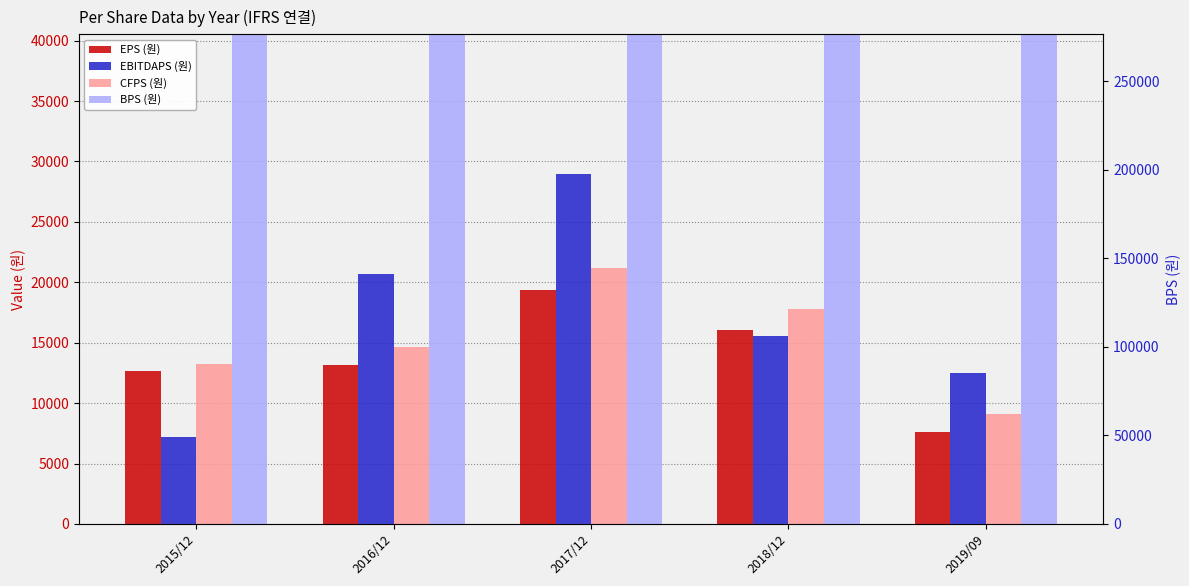

At which category is the sum across all series the highest?

2019/09